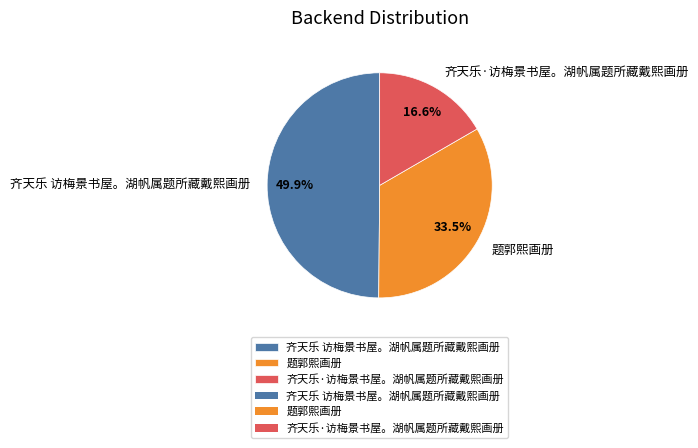

What percentage is the 齐天乐·访梅景书屋。湖帆属题所藏戴熙画册 slice, to the nearest percent?

17%